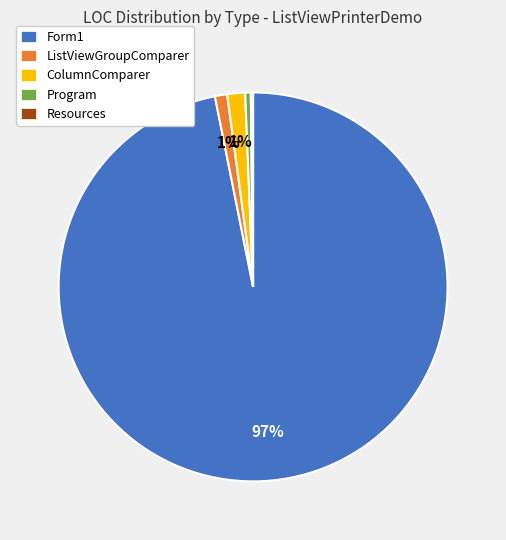

Which slice is the largest?

Form1